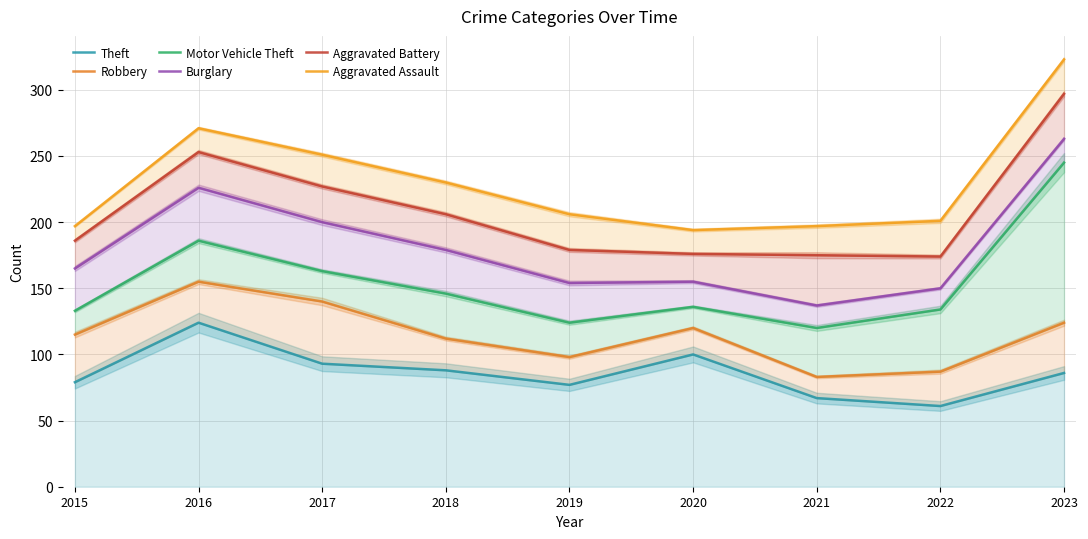

What is the average value of the Motor Vehicle Theft series?

154